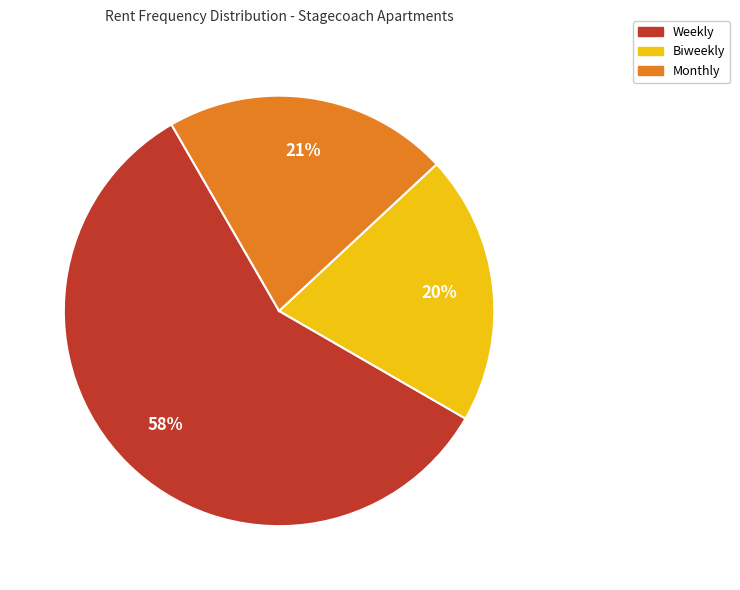

To the nearest percent, what is the difference between the largest and smallest slice percentages?

38%